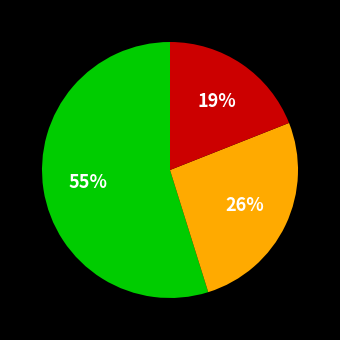

Is there any slice that represents more than half of the pie?

Yes